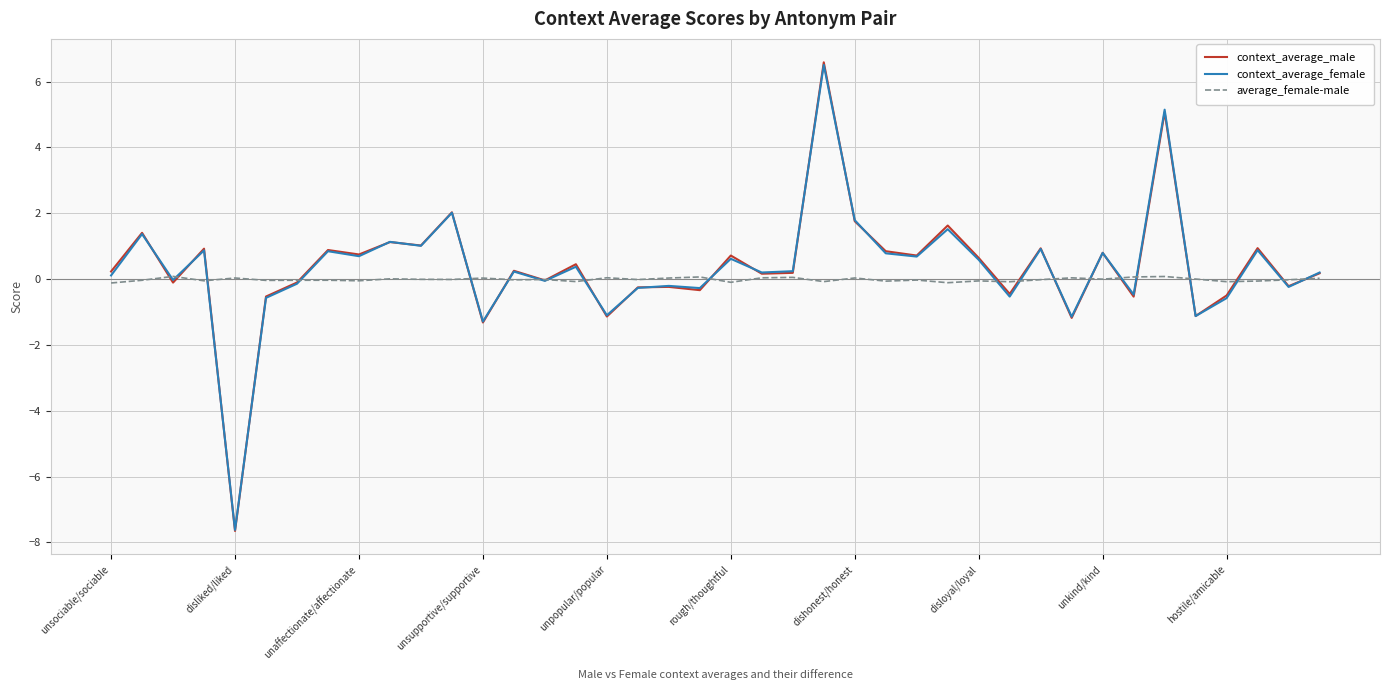

Which series has the widest spread of values?

context_average_male